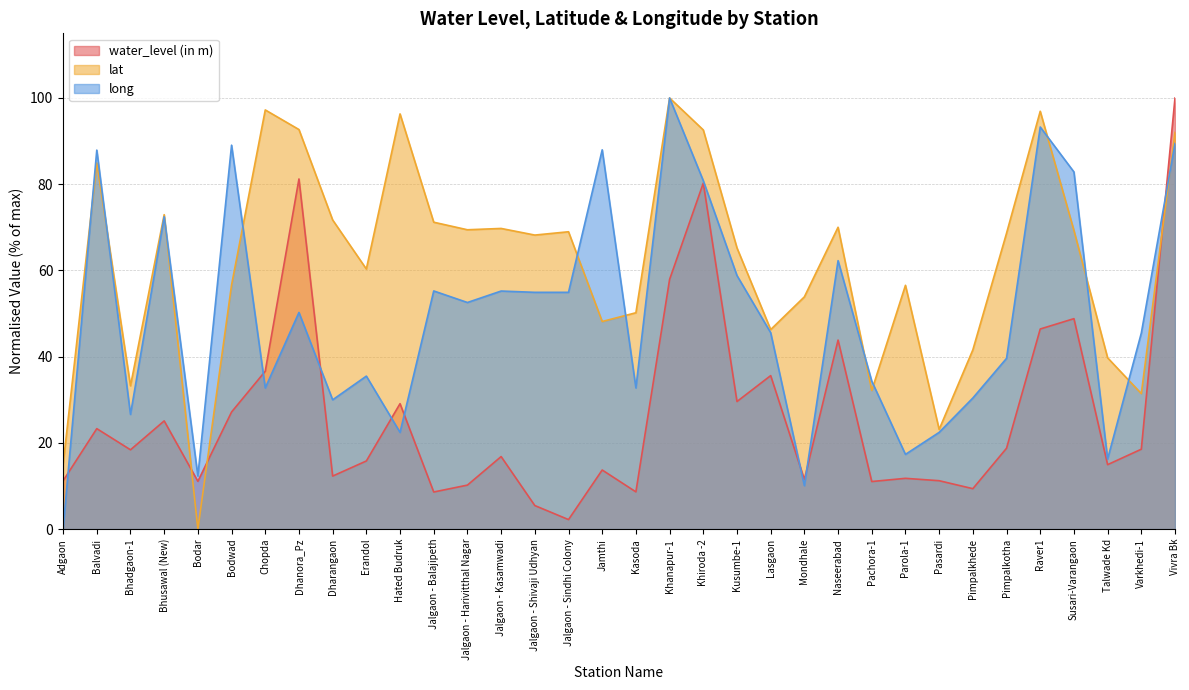

What is the sum of the long values at Jalgaon - Sindhi Colony and Balvadi?

142.8